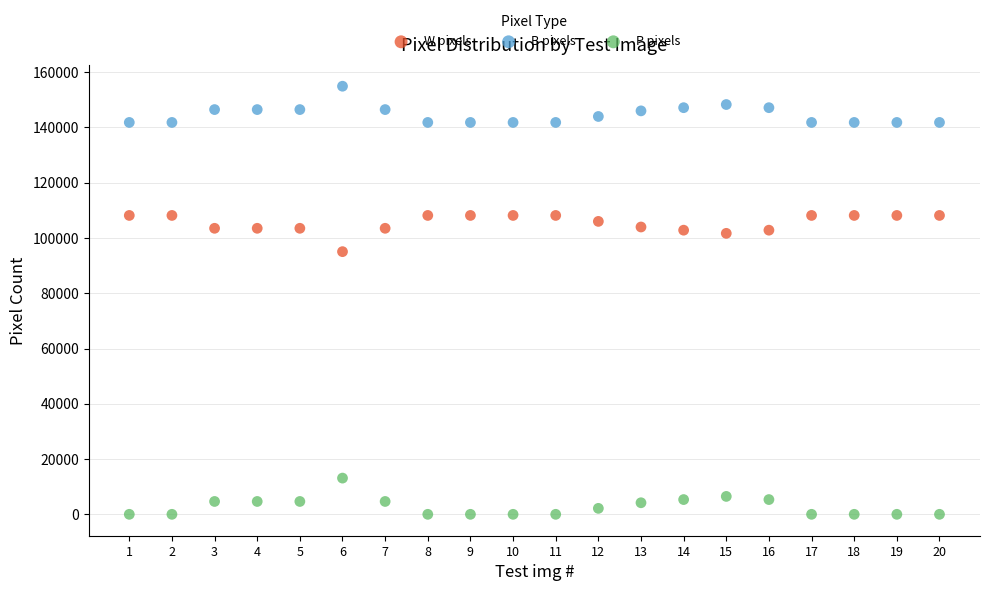

Which series contains the lowest Y value?

P pixels